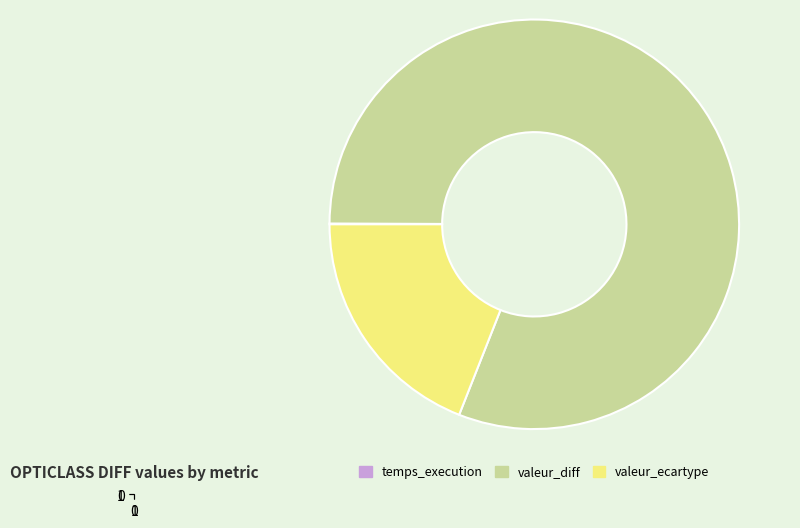

What is the largest slice in the pie chart?

valeur_diff